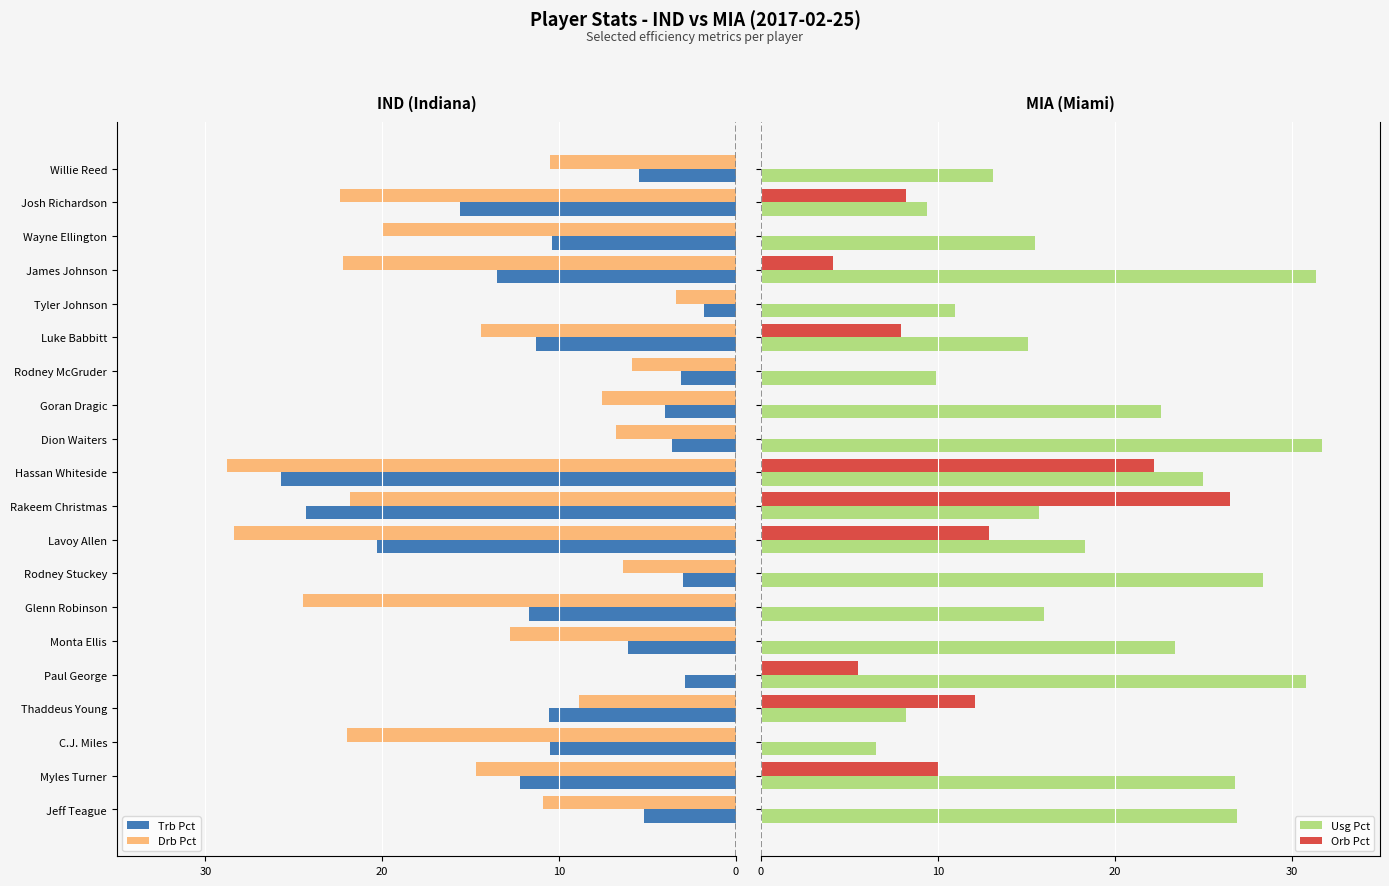

List the series in order of their peak value, highest first.

Usg Pct, Orb Pct, Drb Pct, Trb Pct